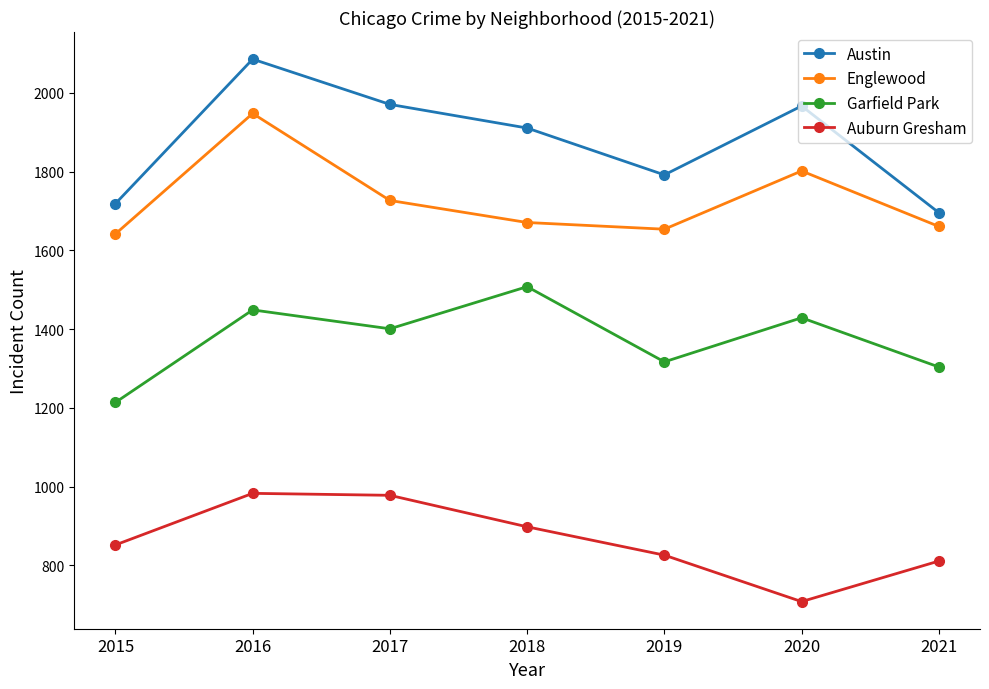

At 2018, list the series in order from smallest to largest.

Auburn Gresham, Garfield Park, Englewood, Austin